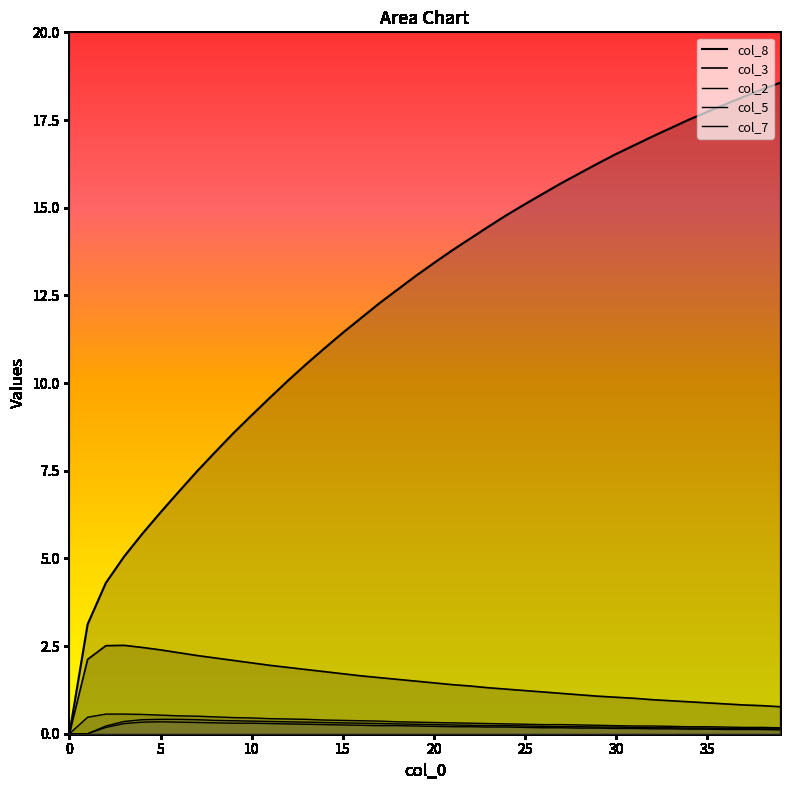

What are all the series names shown in the legend?

col_8, col_3, col_2, col_5, col_7